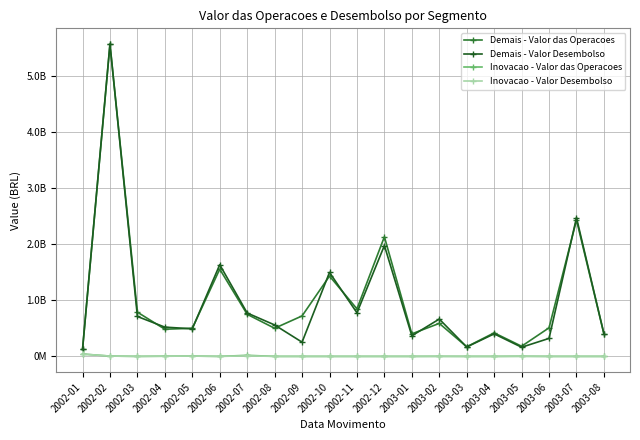

True or false: Demais - Valor Desembolso has more than 1 interior local peaks.

True